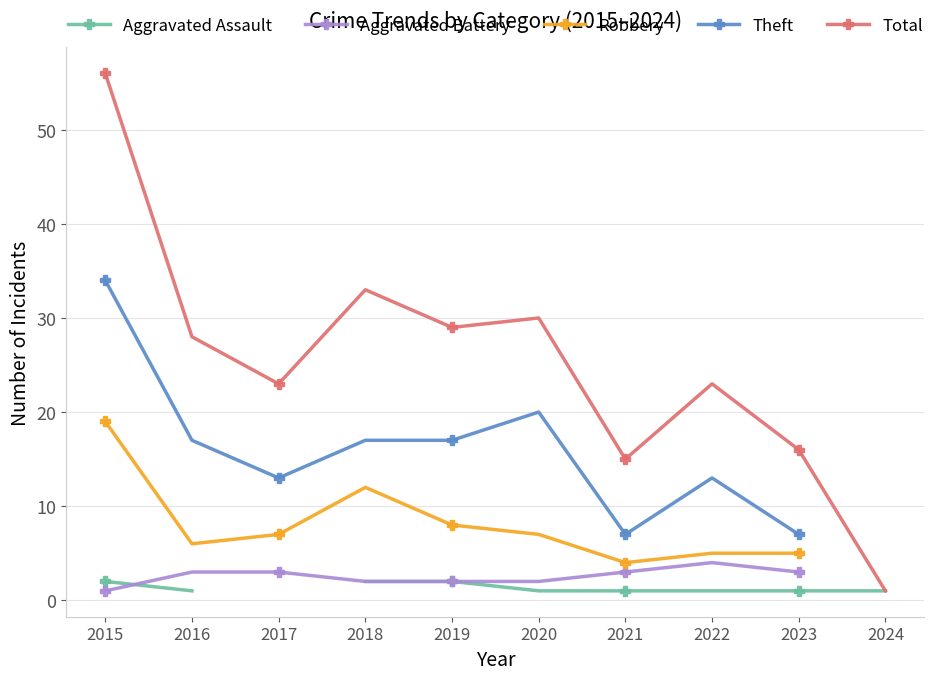

True or false: Robbery and Aggravated Assault cross at least once.

False